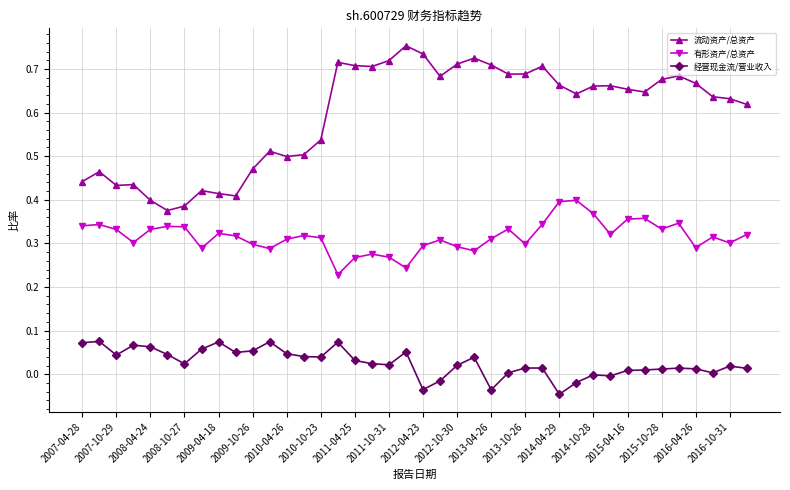

How many categories are shown in the chart?

40